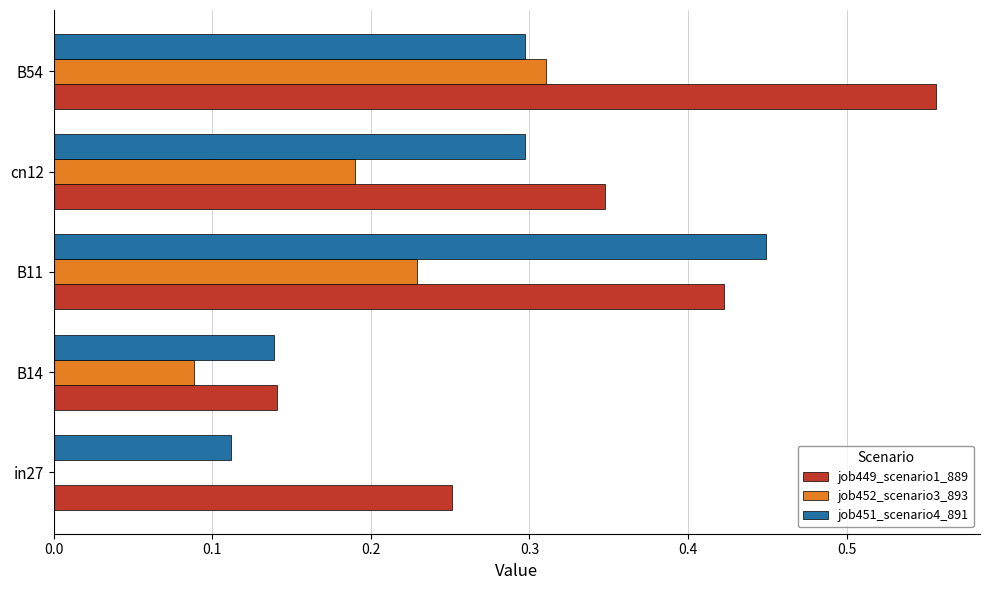

At which label does job449_scenario1_889 reach its peak?

B54